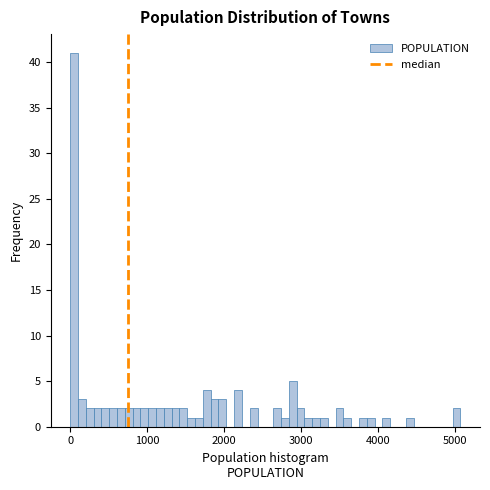

Read against the x-axis, roughly where is the centre of the tallest bar?

100